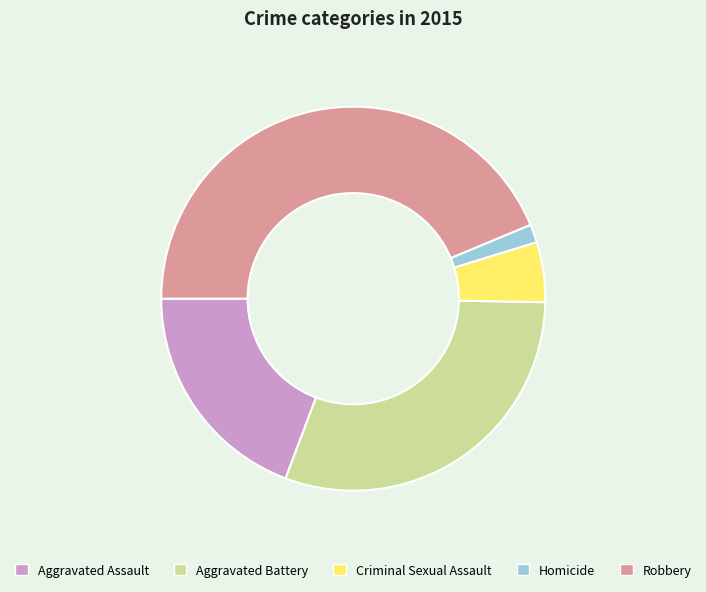

Approximately how many times larger is the value at Homicide compared to Aggravated Battery?

0.1